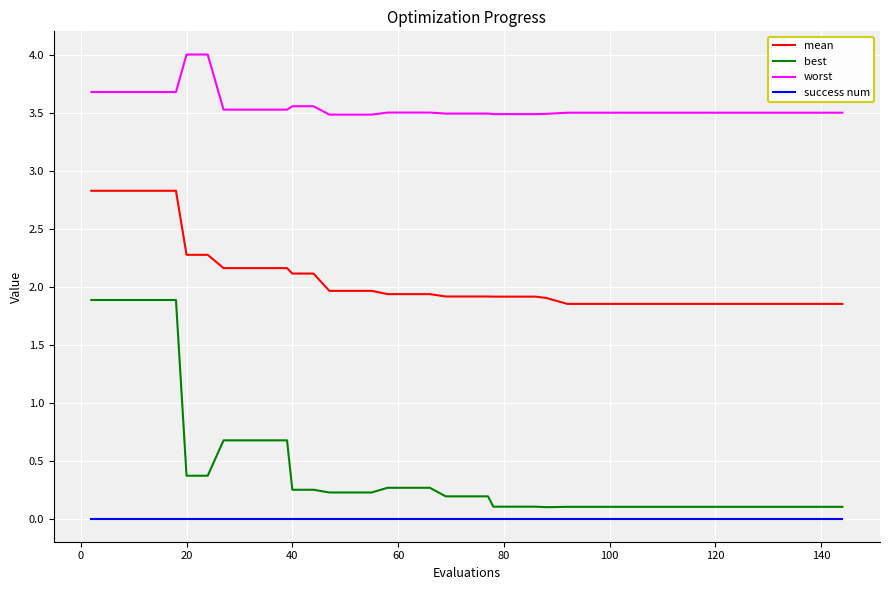

Which series has the largest total across all categories?

worst